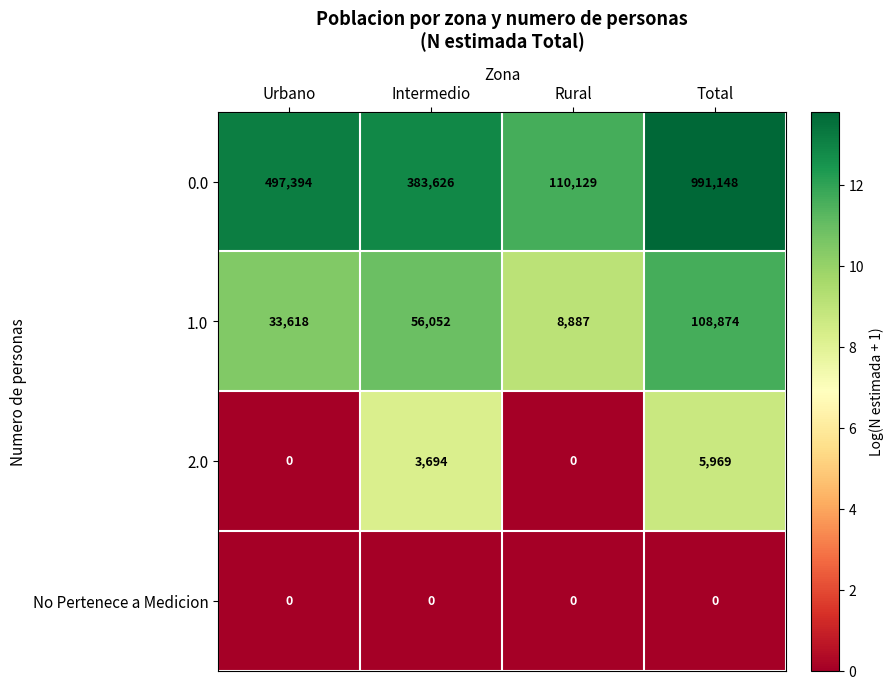

What is the spread (max minus min) of values at Intermedio?

383626